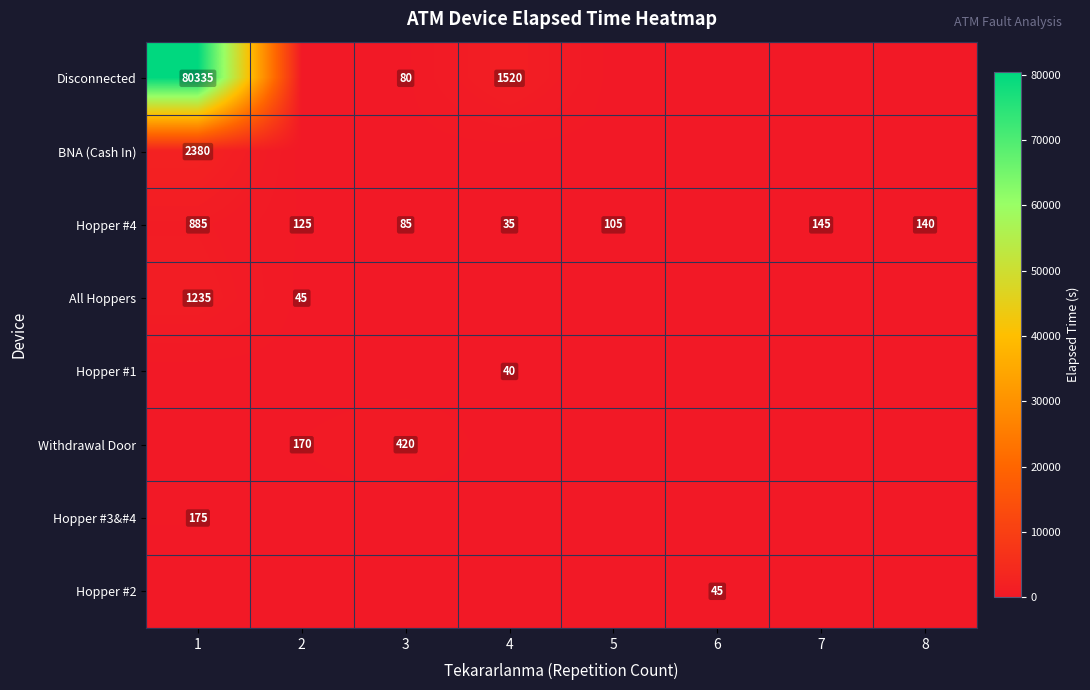

How many distinct data groups are displayed?

8